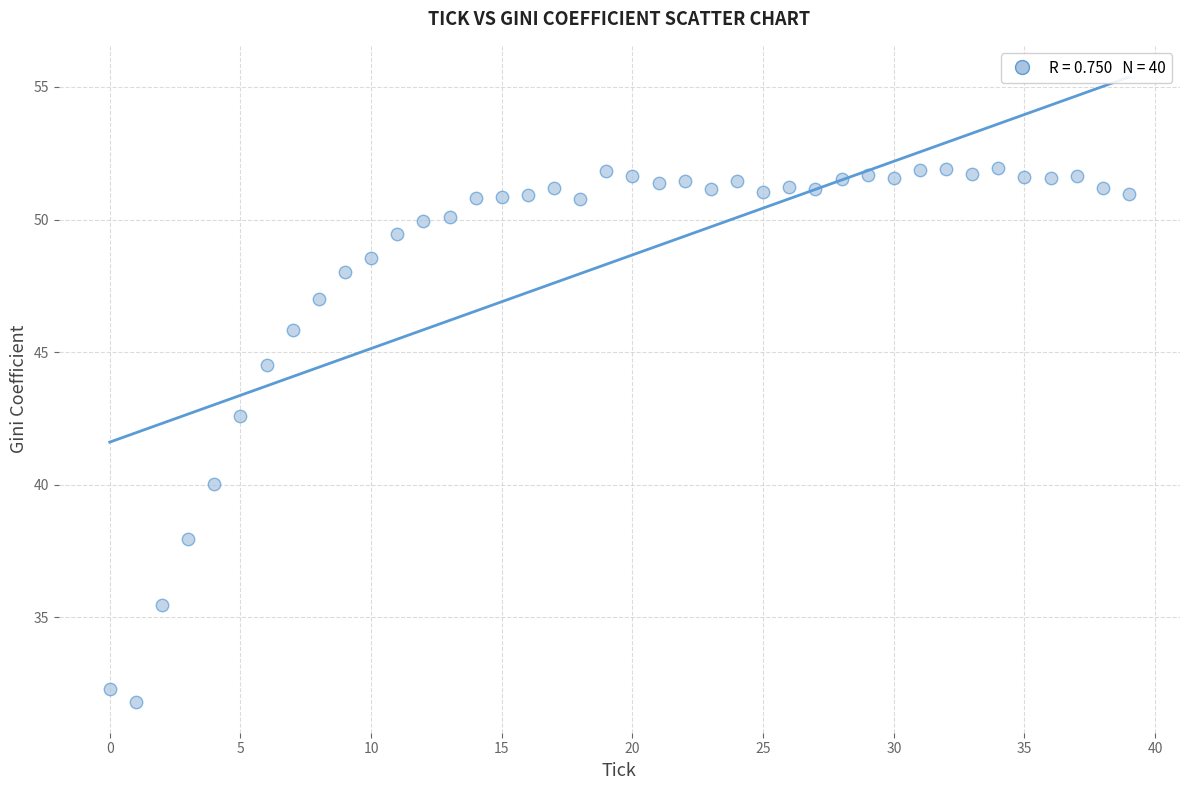

What is the range of Y values (max minus min)?

20.1